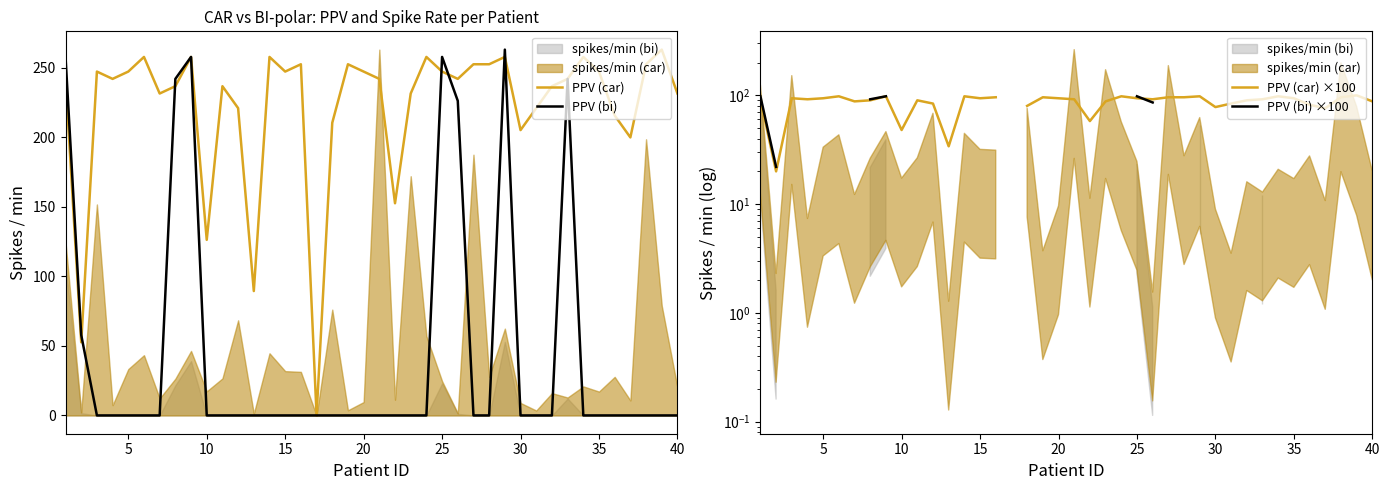

How many positive values does the PPV (car) ×100 series have?

39